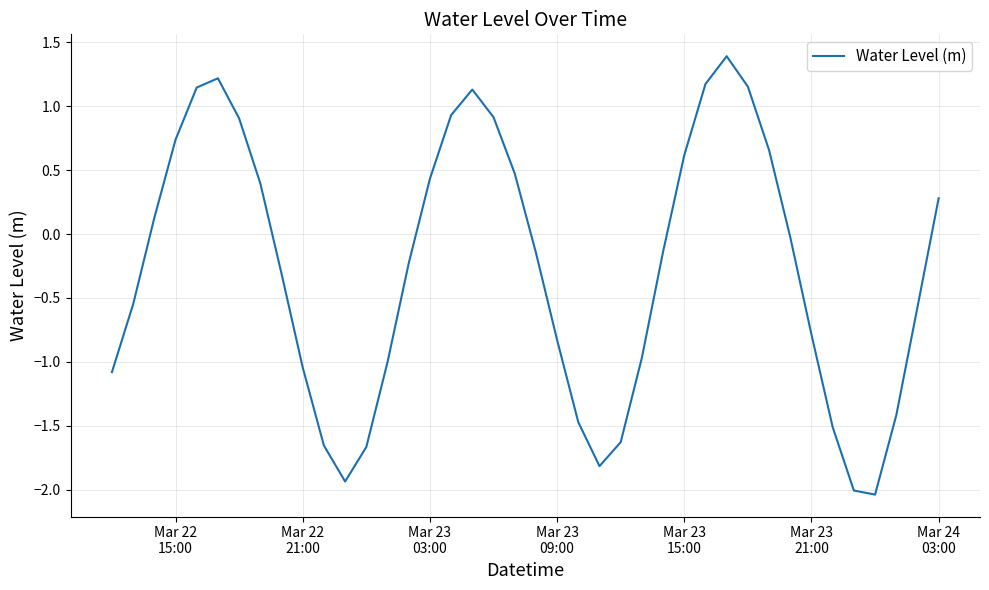

What is the greatest value displayed?

1.4